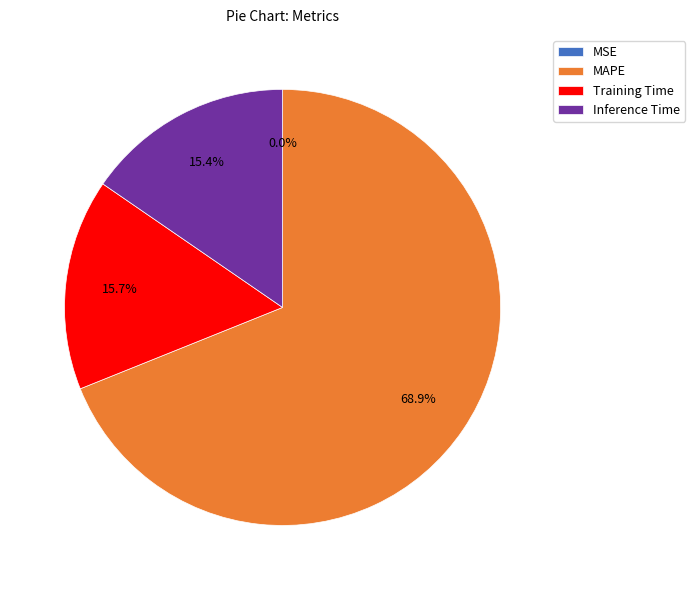

Which category has the biggest portion of the pie?

MAPE